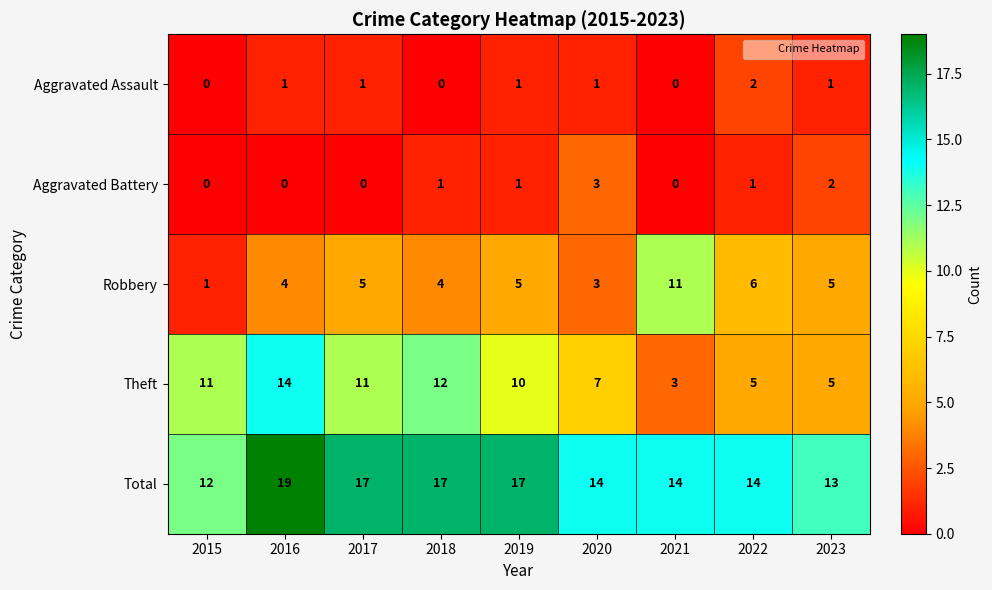

List the series in order of their peak value, lowest first.

Aggravated Assault, Aggravated Battery, Robbery, Theft, Total